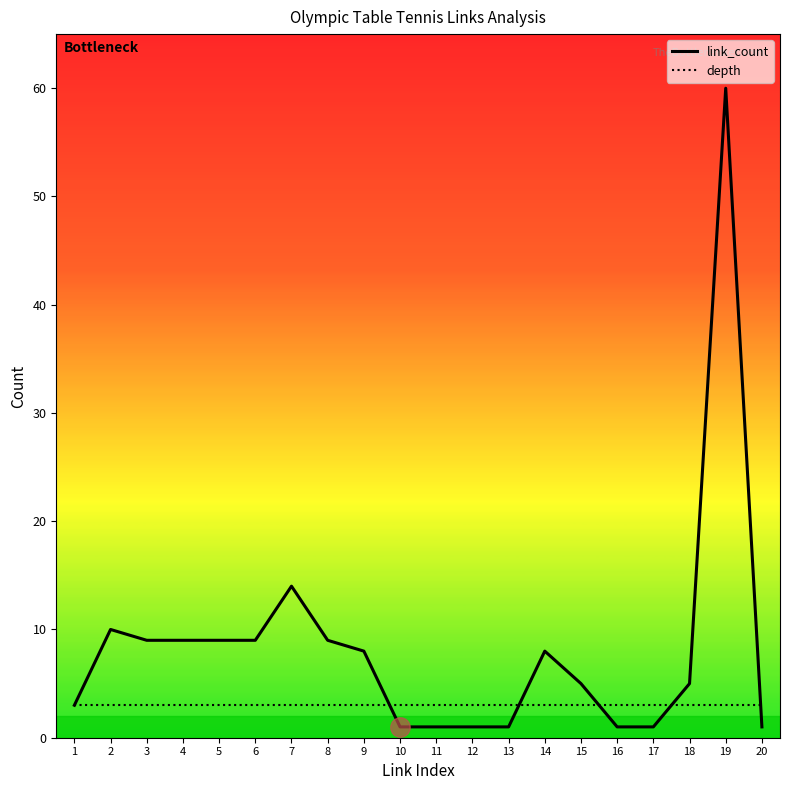

At which category is the sum across all series the highest?

19